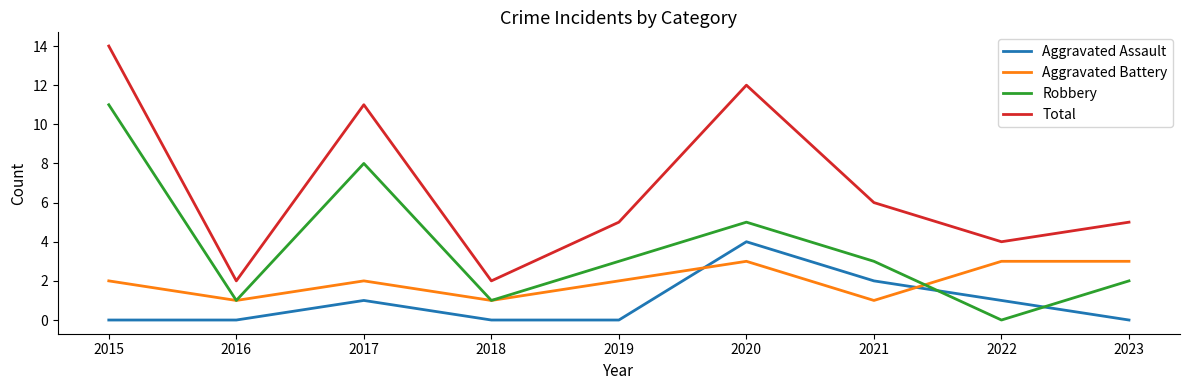

What is the approximate value of Aggravated Battery at 2021?

1